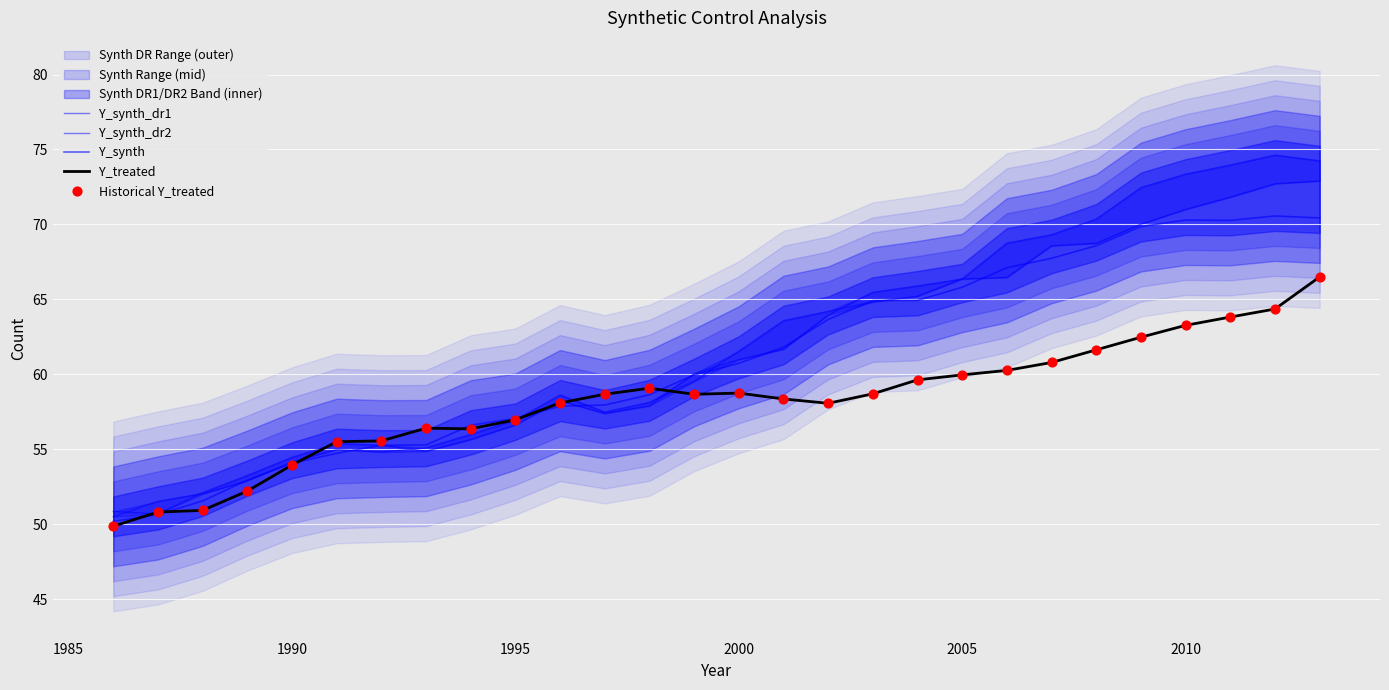

Which series has the largest total across all categories?

Y_synth_dr1